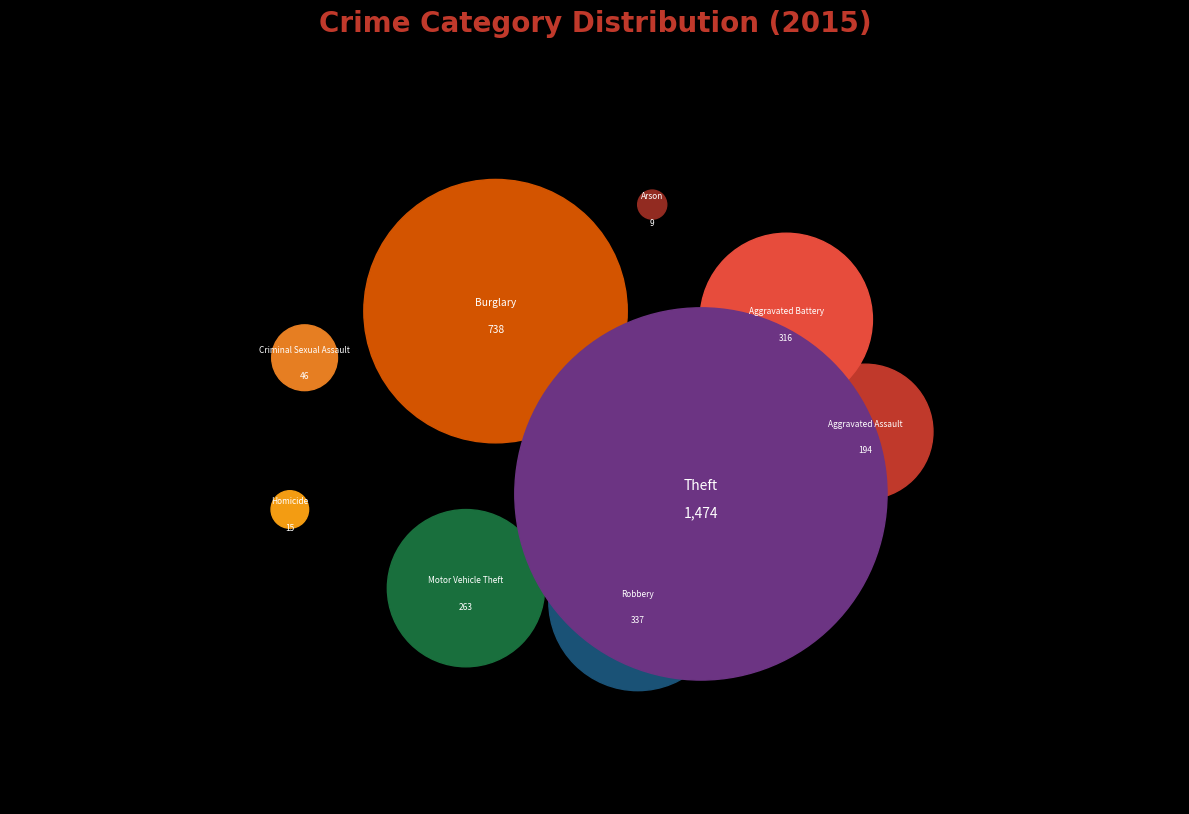

Does Homicide represent more than half of the total?

No